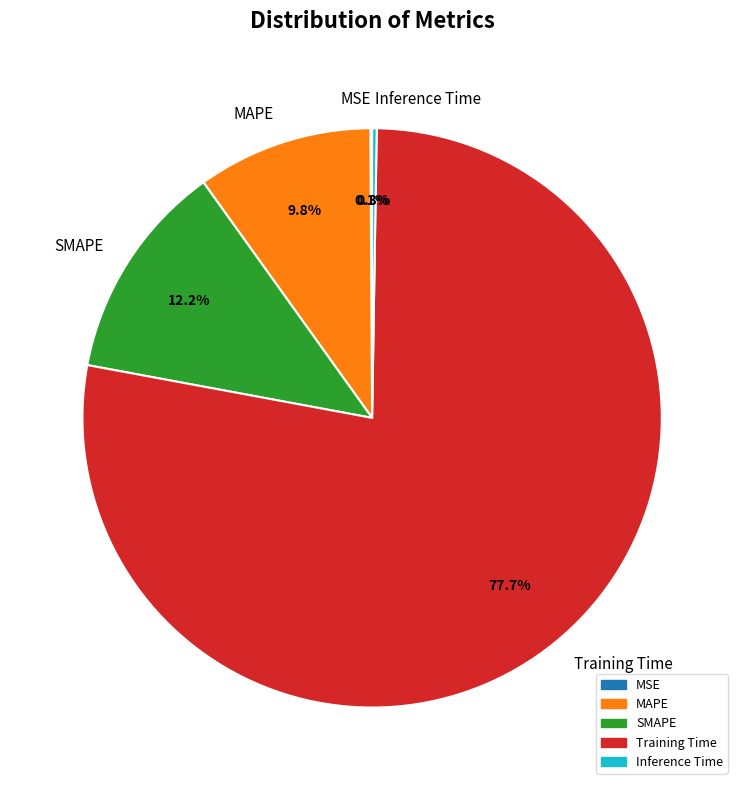

What is the majority slice?

Training Time